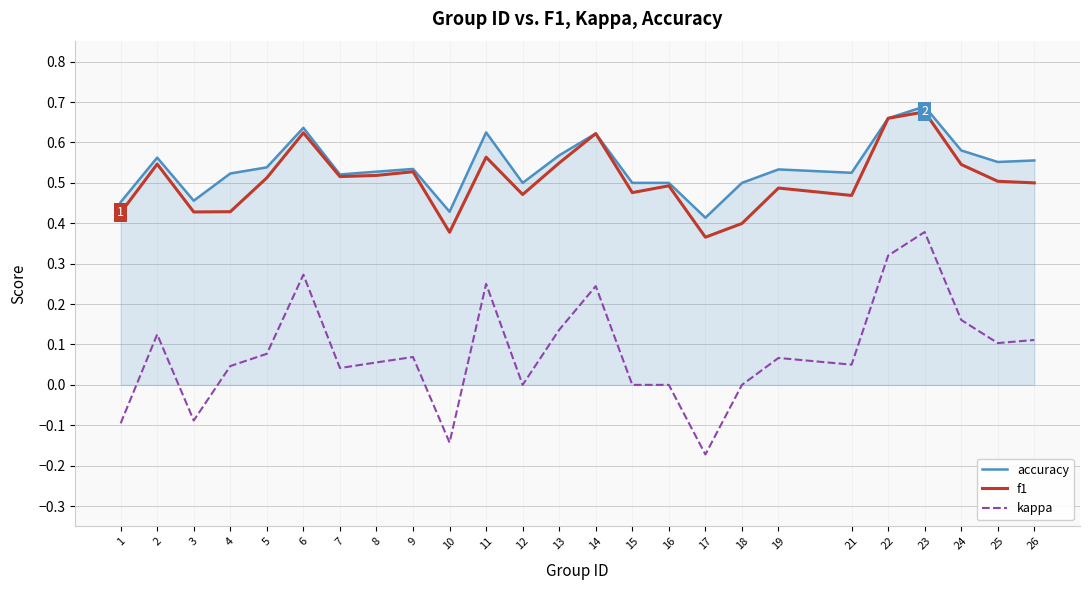

Is the value of f1 at 10 greater than the value of kappa at 1?

Yes